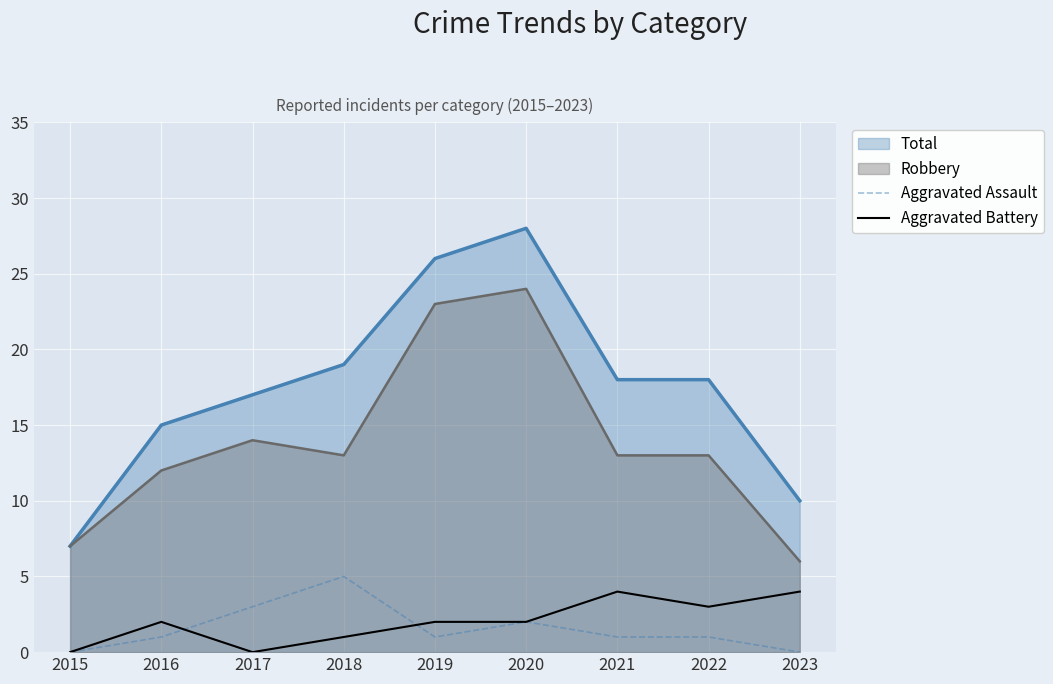

In Aggravated Assault, how many points are lower than both neighbors (excluding endpoints)?

1